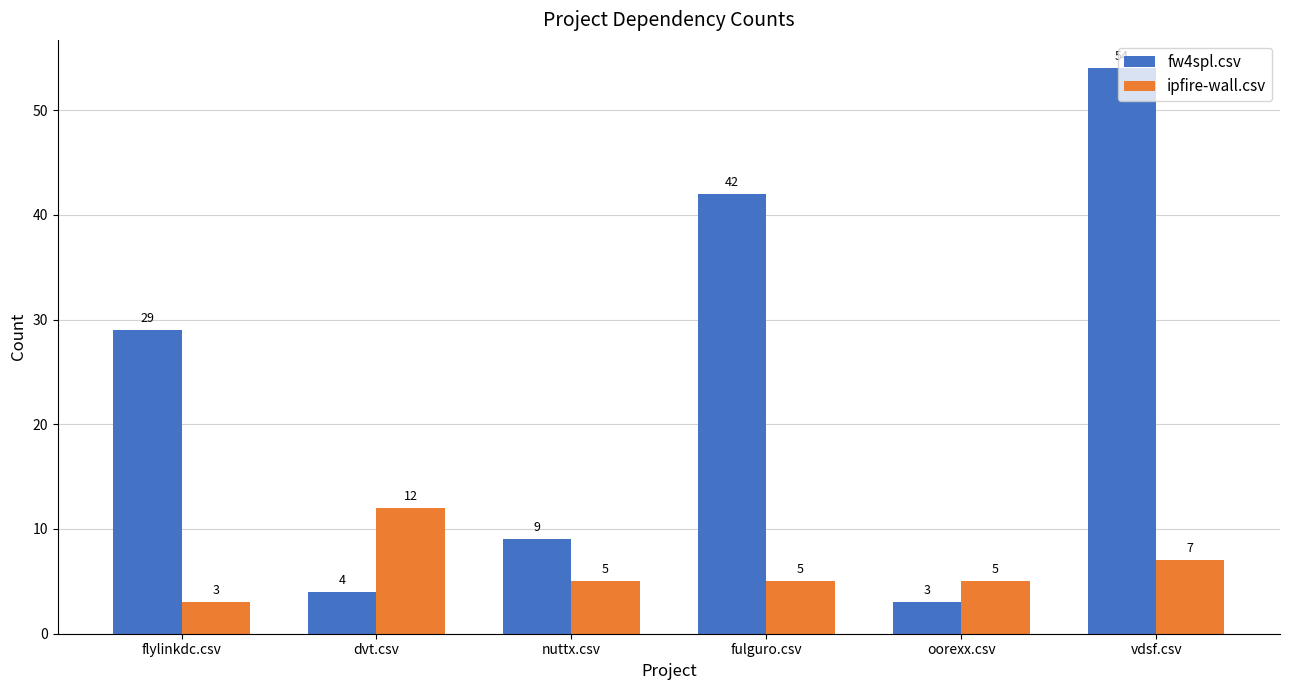

Which series changed the most between flylinkdc.csv and dvt.csv?

fw4spl.csv